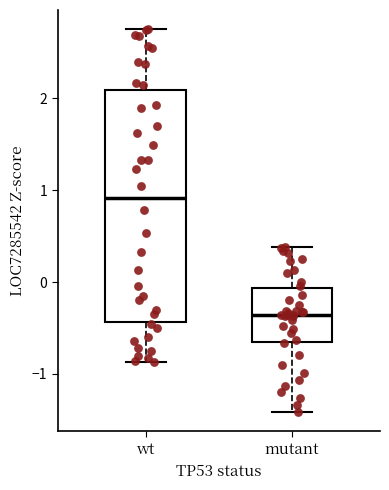

Comparing the boxes themselves (not the whiskers), which one is the tallest?

wt